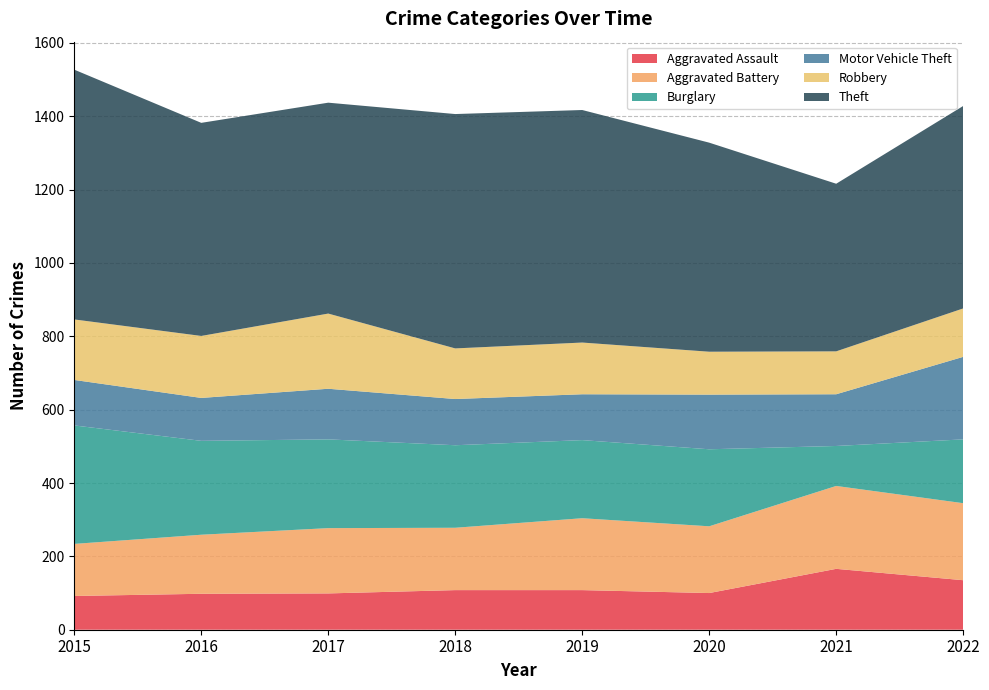

Reading left to right, transcribe all the data shown in this chart.

Aggravated Assault: 92	98	99	108	108	100	166	135
Aggravated Battery: 142	161	178	170	196	182	226	210
Burglary: 323	256	242	225	213	210	109	174
Motor Vehicle Theft: 124	117	138	126	125	149	141	225
Robbery: 165	169	205	138	141	117	117	132
Theft: 681	581	575	639	634	570	457	552